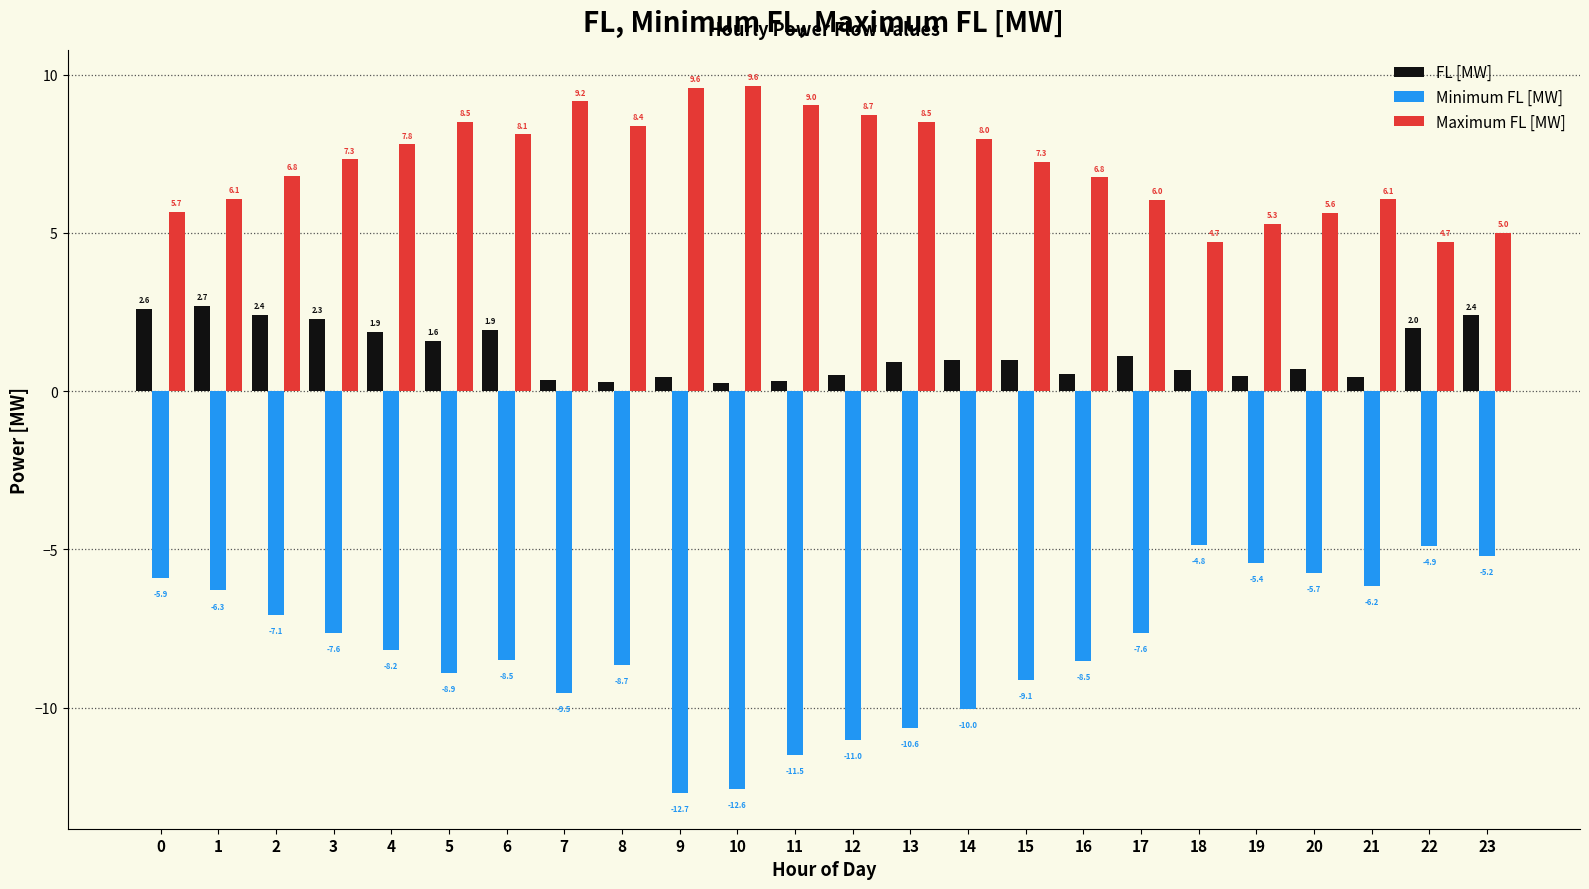

True or false: Maximum FL [MW] has a value of 8.5 at 13.

True